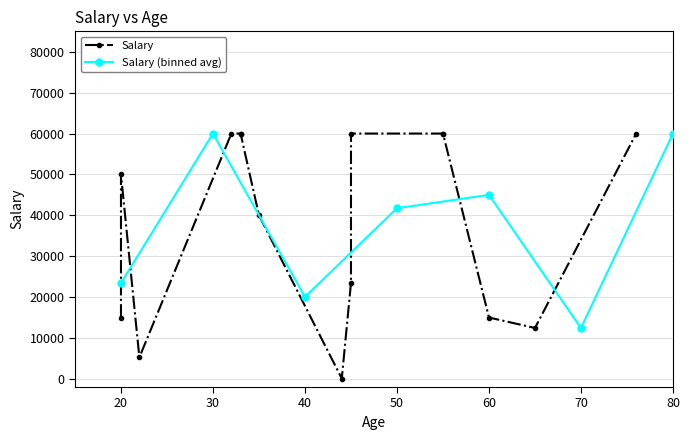

Reading left to right, extract all data points from this chart.

20=15000	55=60000	35=40000	20=50000	55=60000	76=60000	33=60000	60=15000	45=23456	65=12443	44=80	32=60000	33=60000	22=5248	45=60000